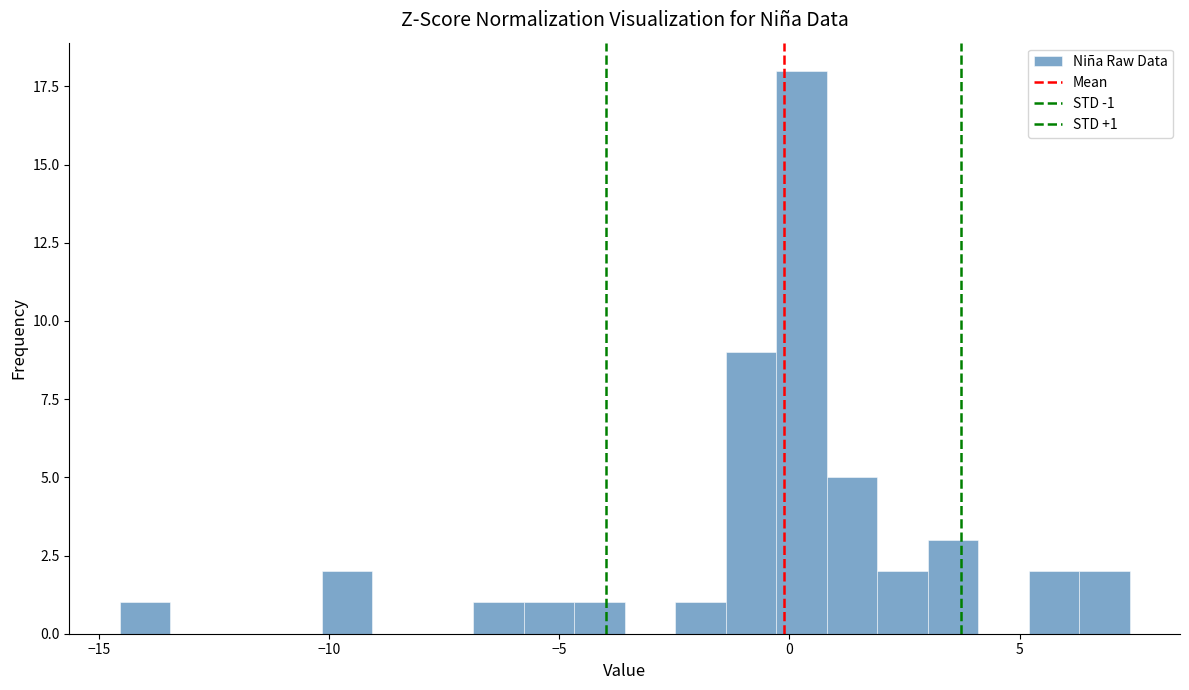

Read against the x-axis, roughly where is the centre of the tallest bar?

0.5